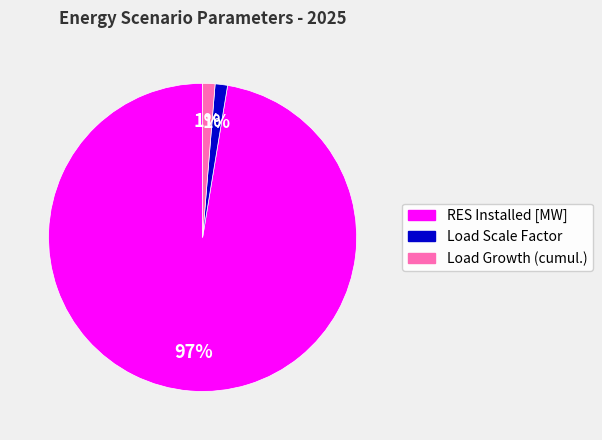

Is there a majority slice in this chart?

Yes